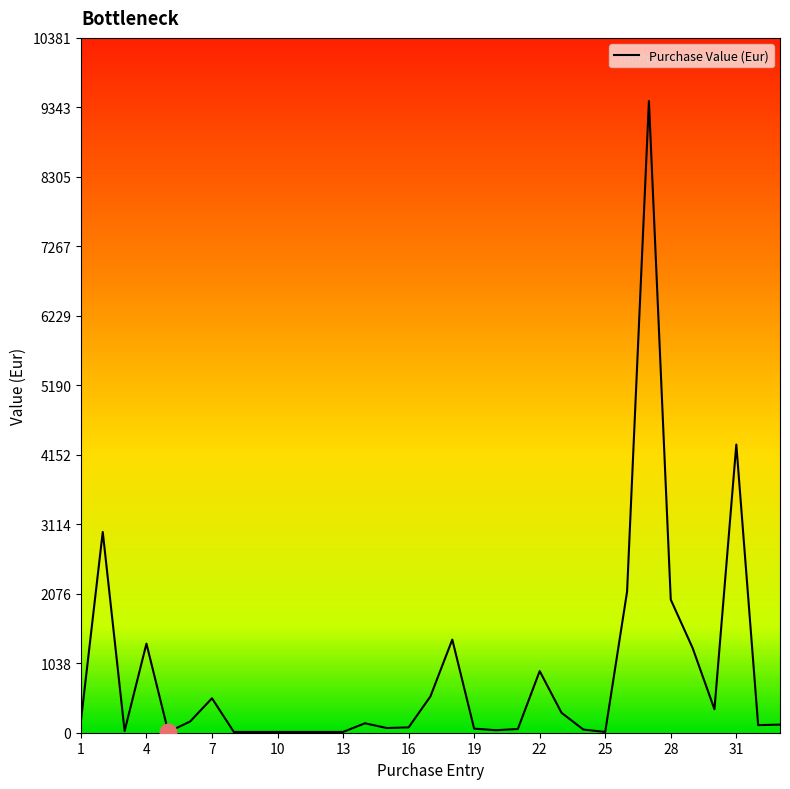

What is the difference between the maximum and second lowest values?

9426.4